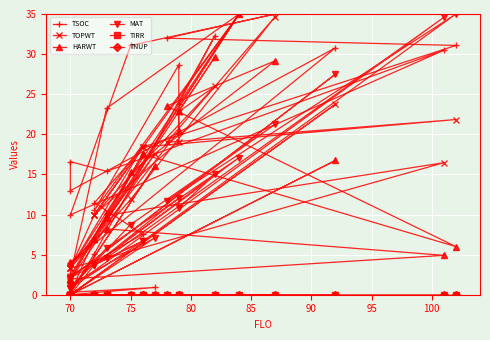

Is the value of TNUP at 16 greater than the value of TSOC at 95?

No